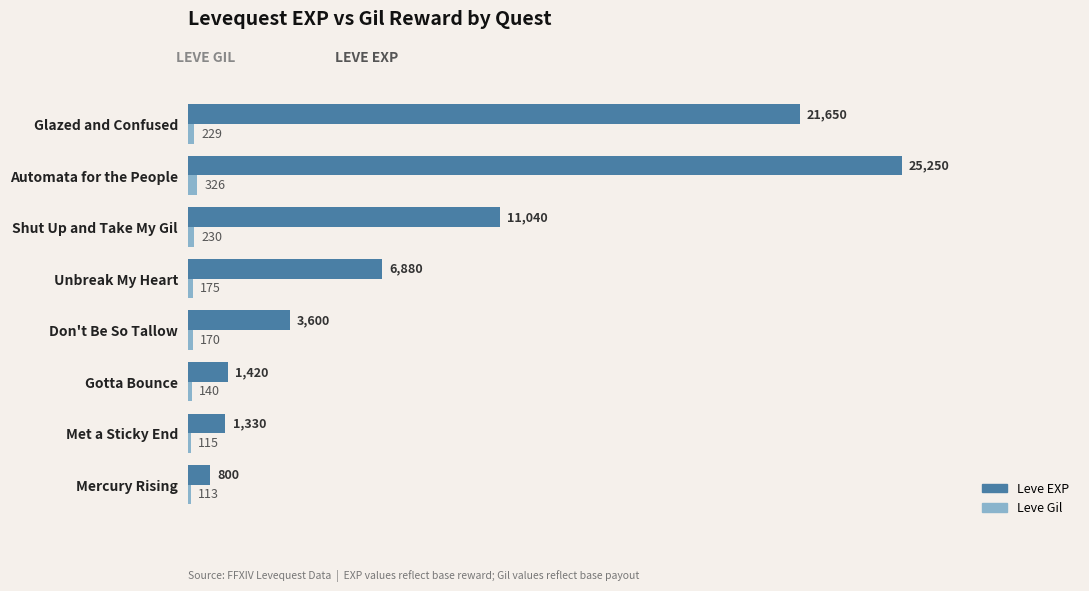

What is the sum of the Leve Gil values at Automata for the People and Shut Up and Take My Gil?

556